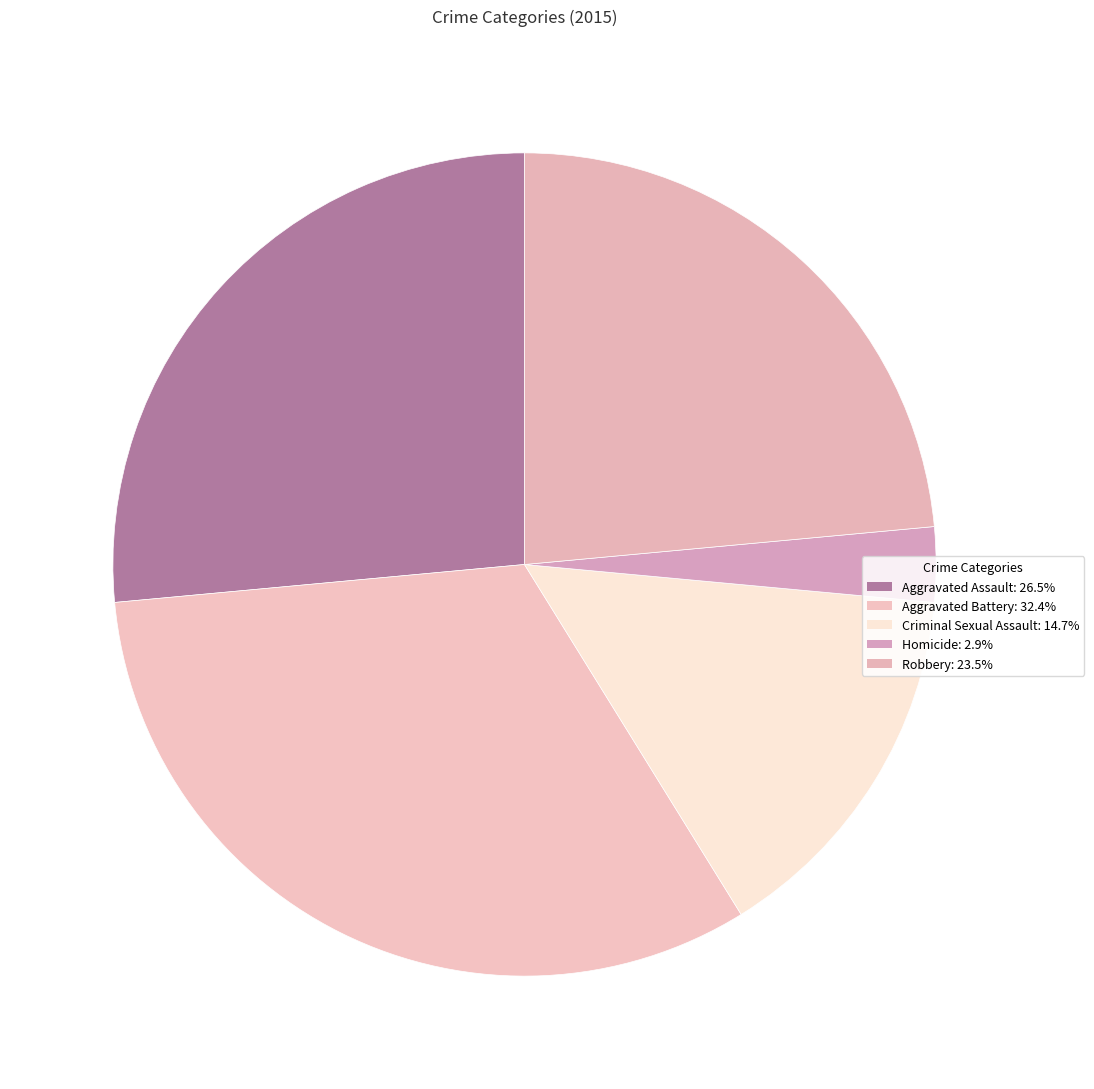

To the nearest percent, what percentage of the pie is Robbery?

24%